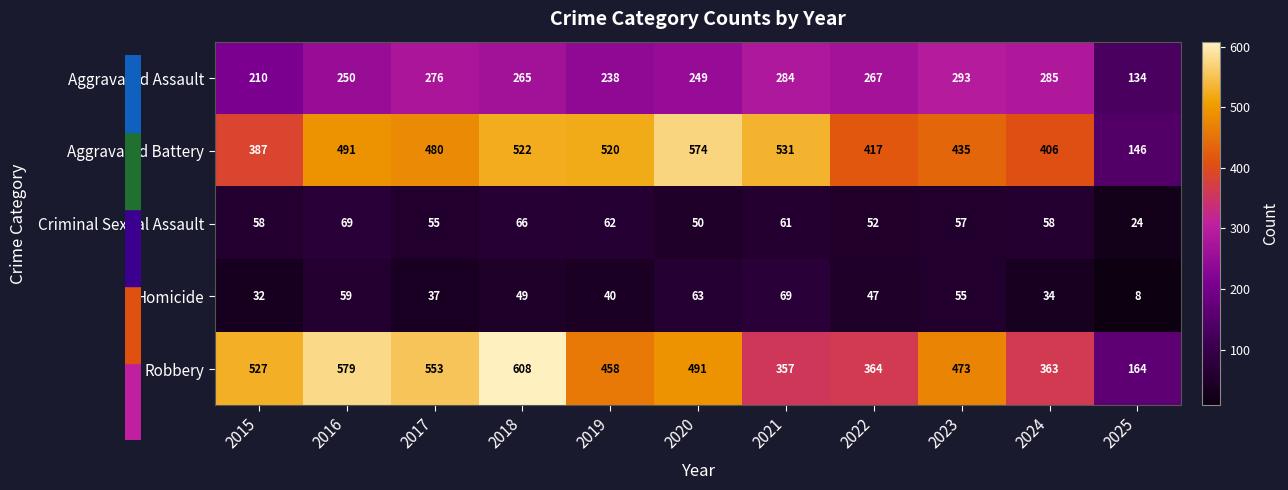

What is the sum of the Robbery values at 2025 and 2023?

637